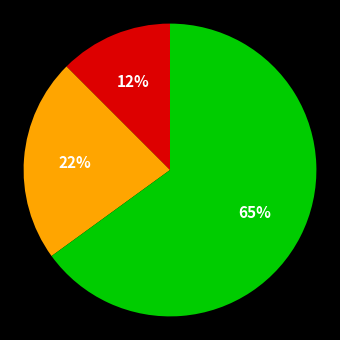

Does any single category account for the majority?

Yes